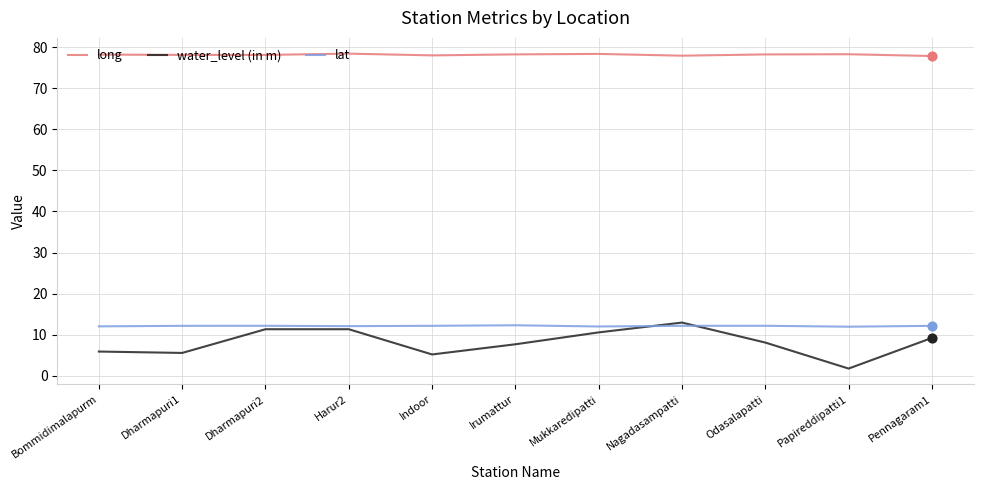

What are all the series names shown in the legend?

long, water_level (in m), lat